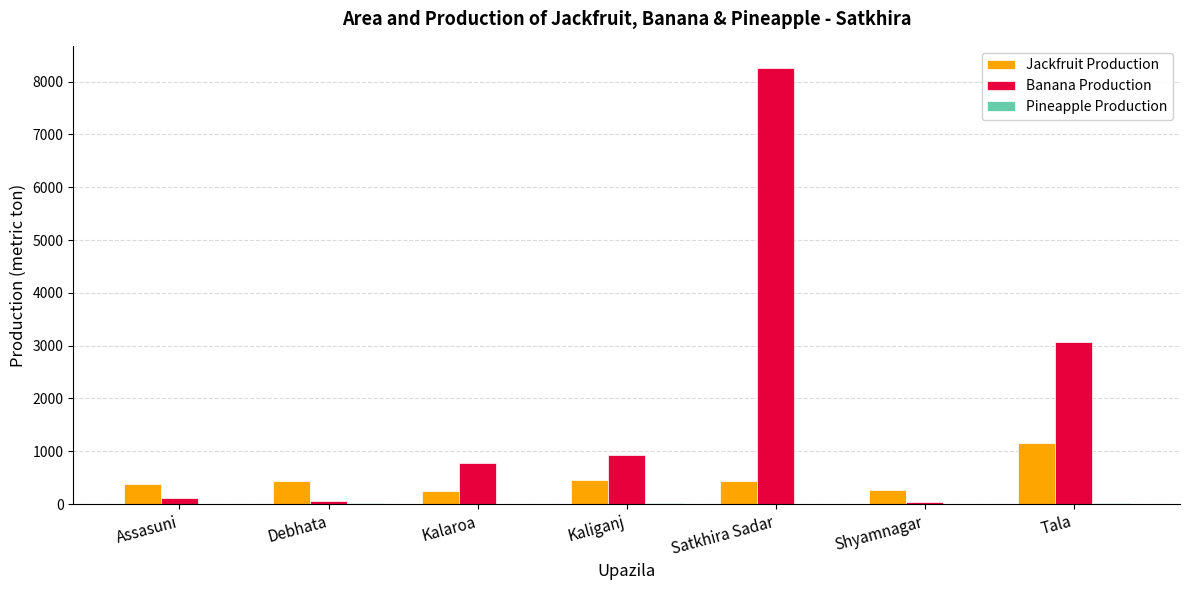

What is the highest value of the Jackfruit Production series?

1163